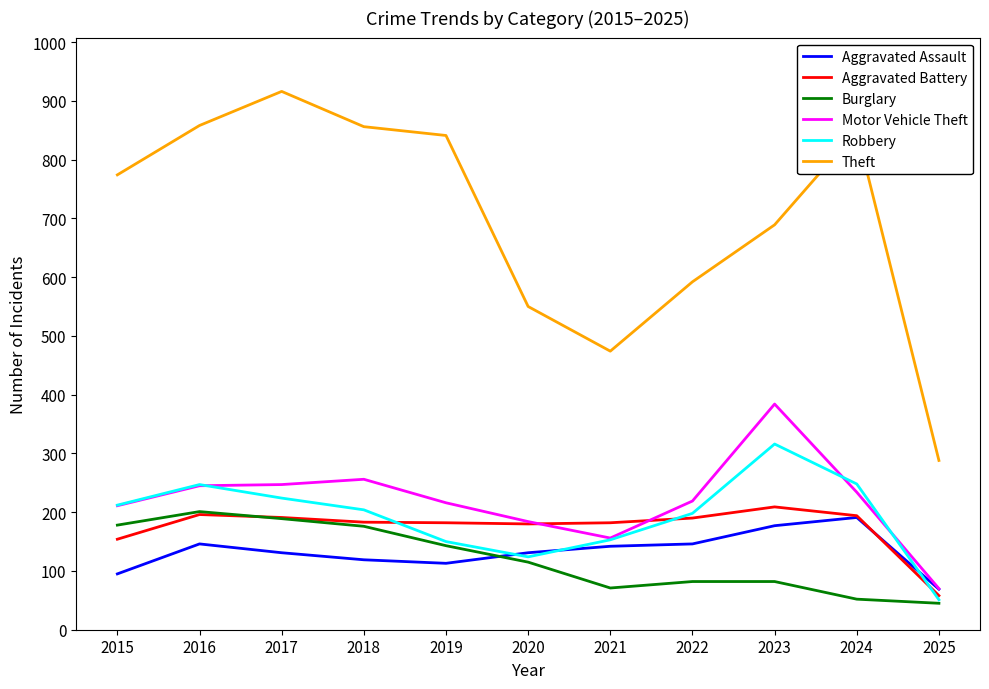

In Robbery, how many points are higher than both neighbors (excluding endpoints)?

2